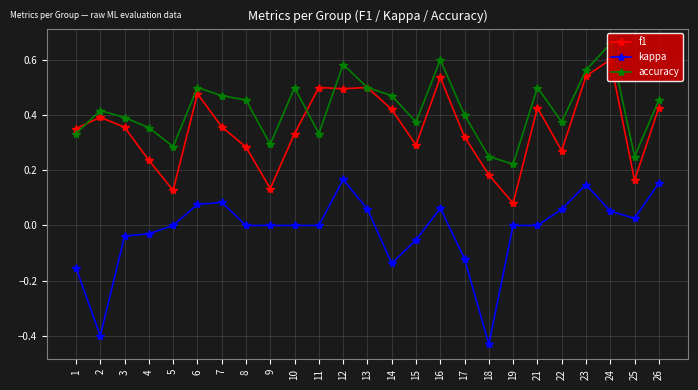

What are all the series names shown in the legend?

f1, kappa, accuracy